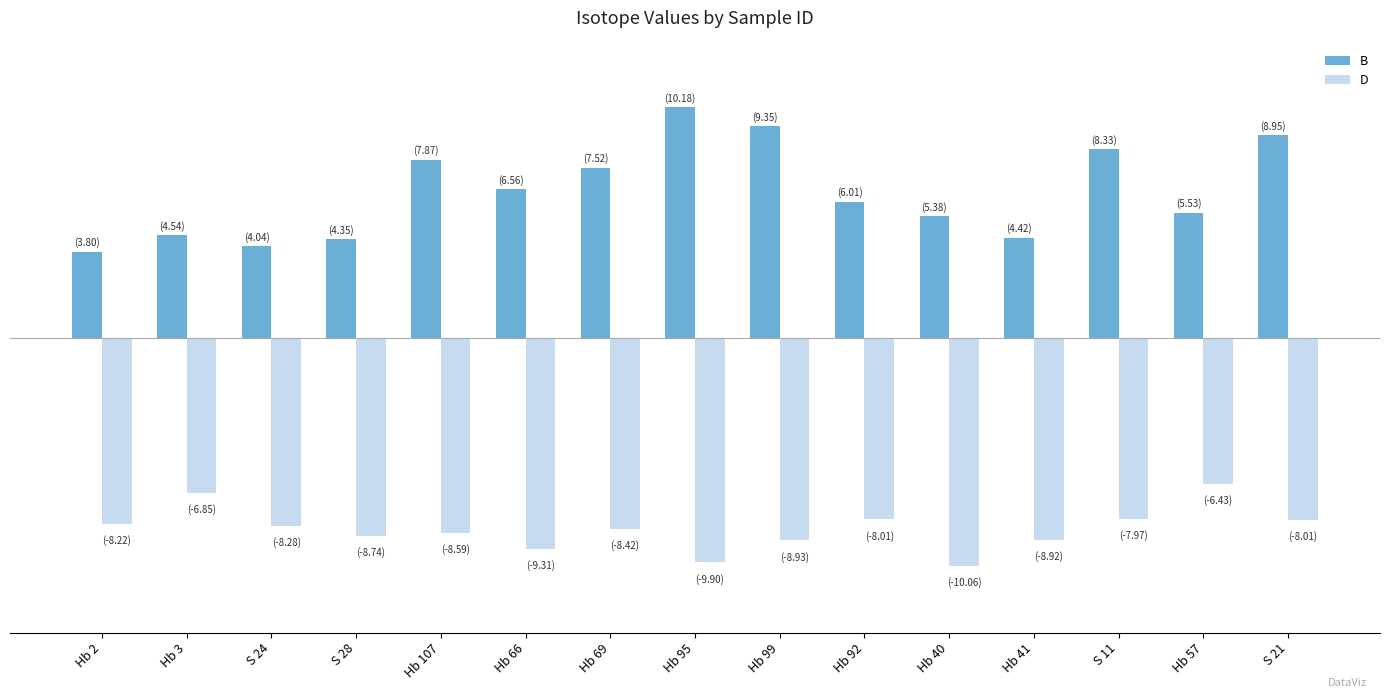

Does the chart contain any negative values?

Yes